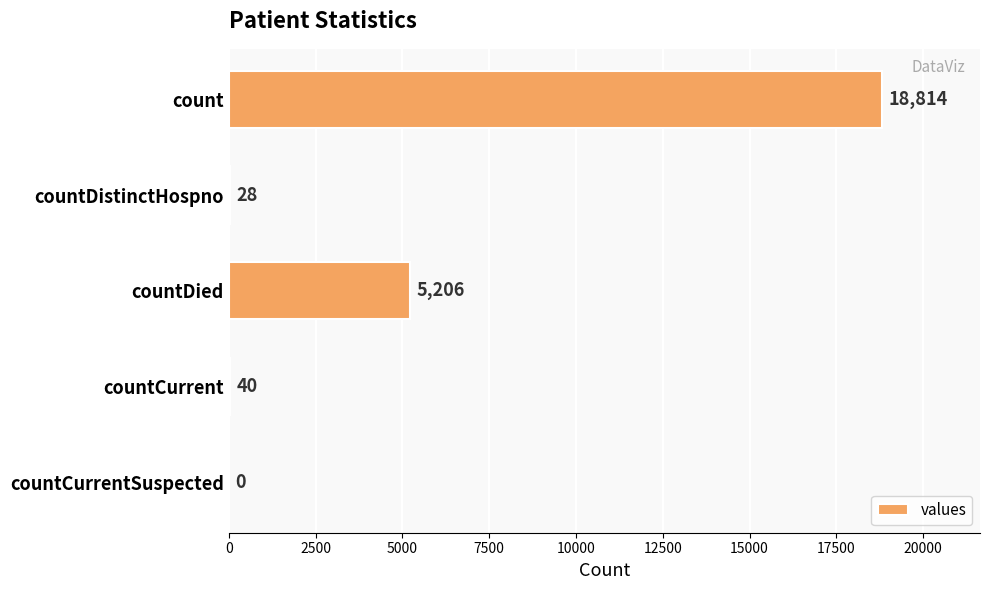

How many values are above zero?

4